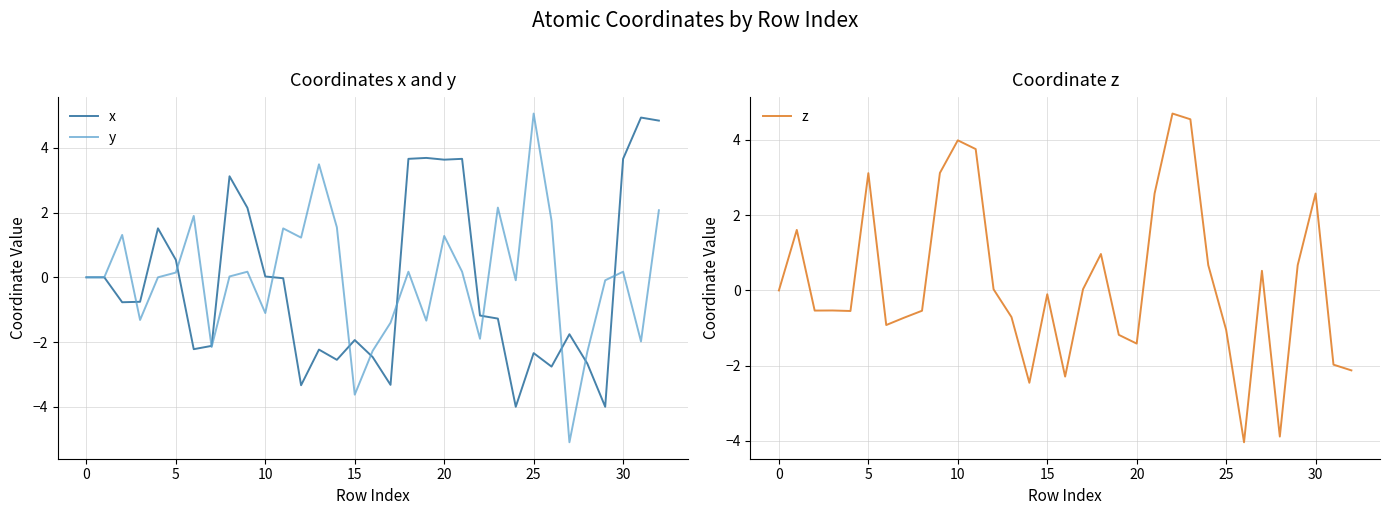

What is the sum of the y values at 16 and 13?

1.2